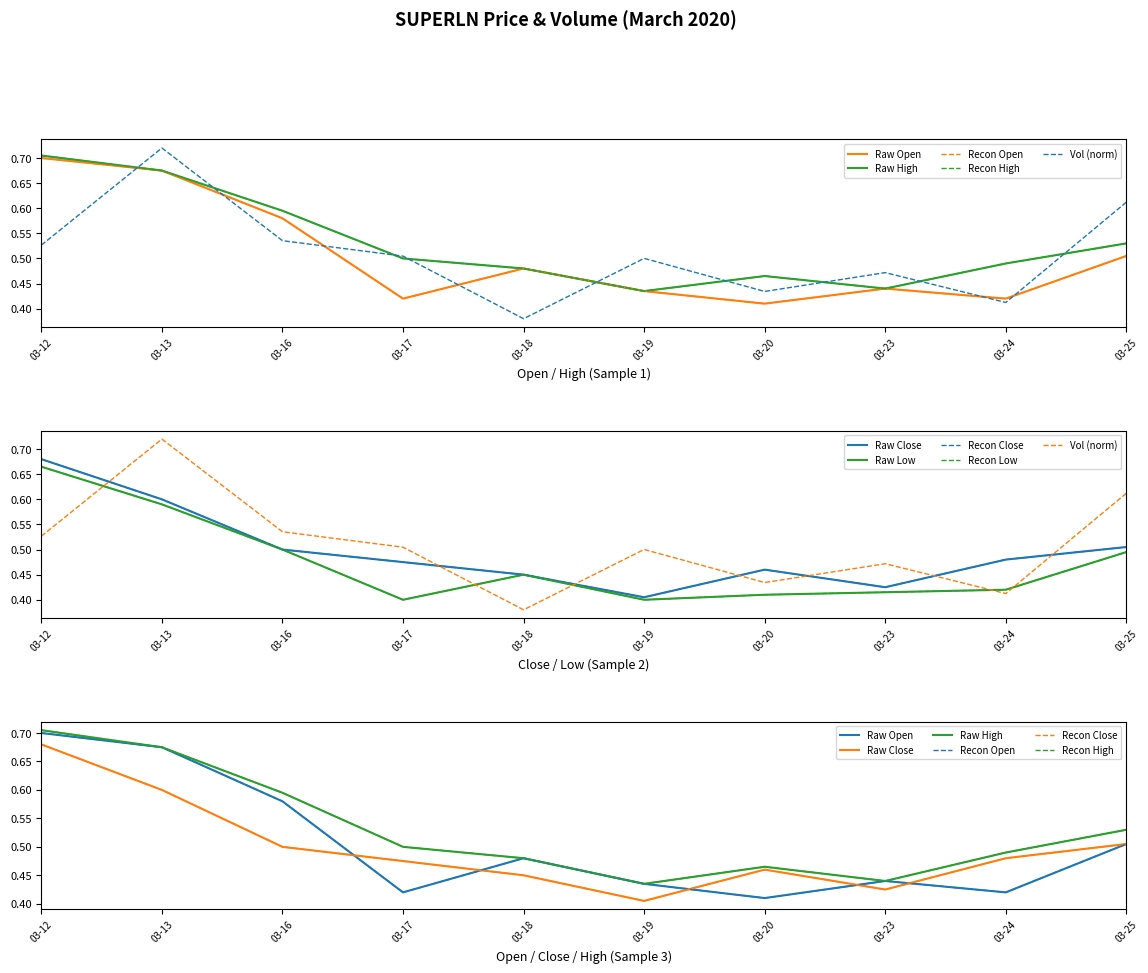

Is this an area chart (filled region under the line)?

No